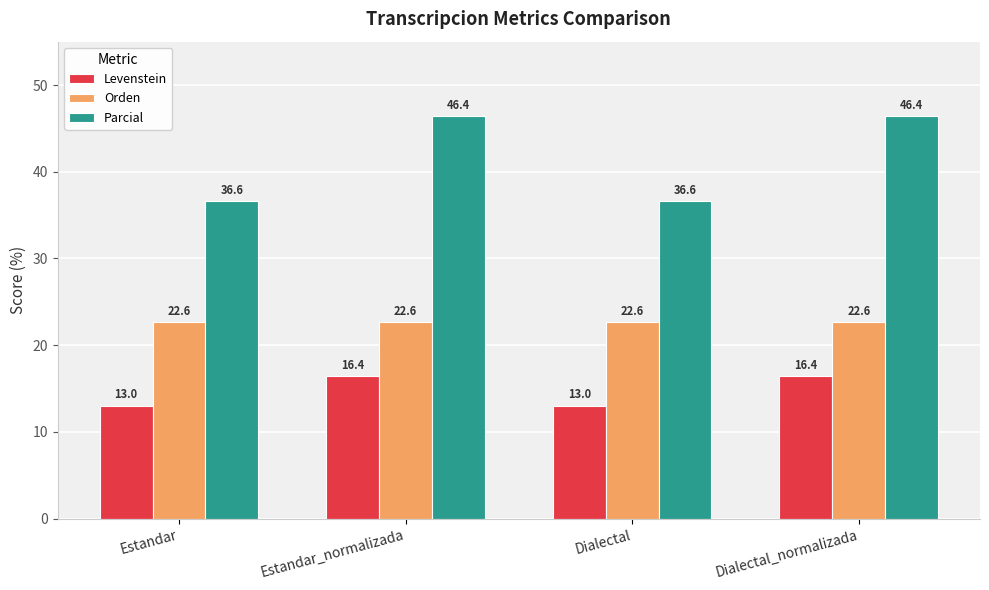

How many categories are shown in the chart?

4